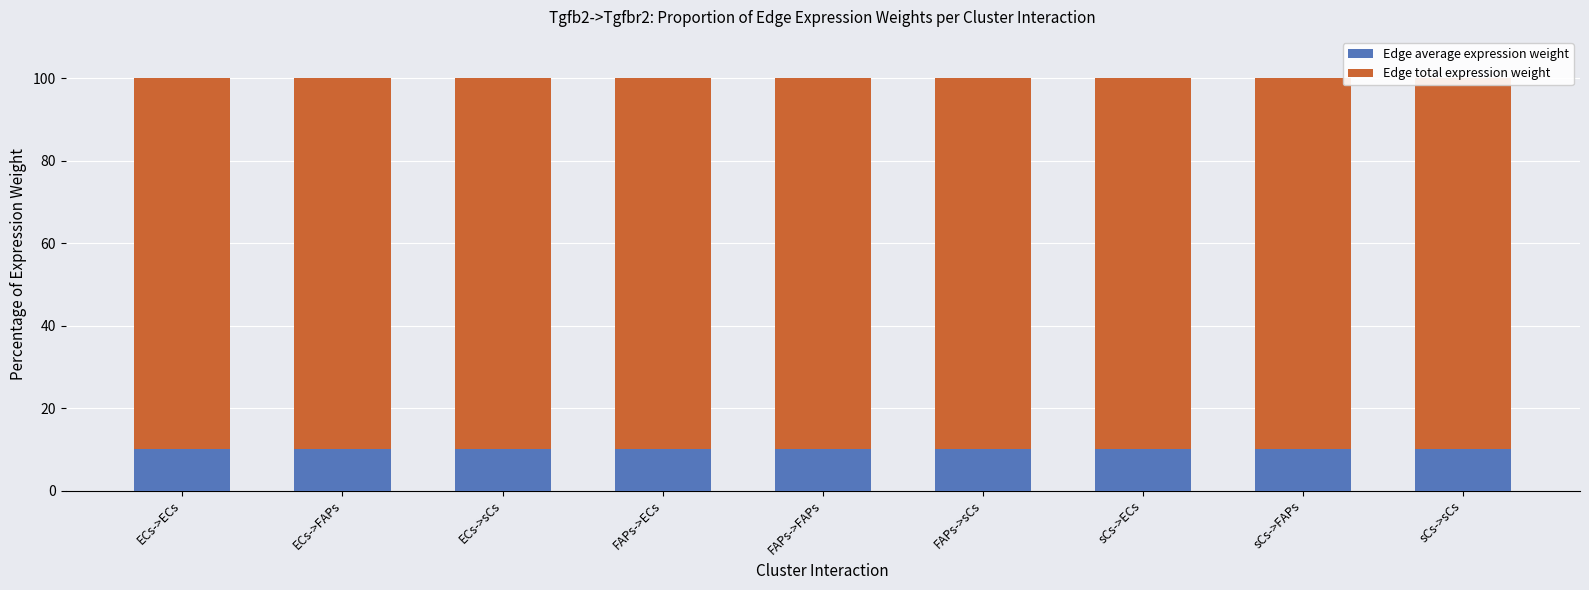

List the series in order of their peak value, lowest first.

Edge average expression weight, Edge total expression weight